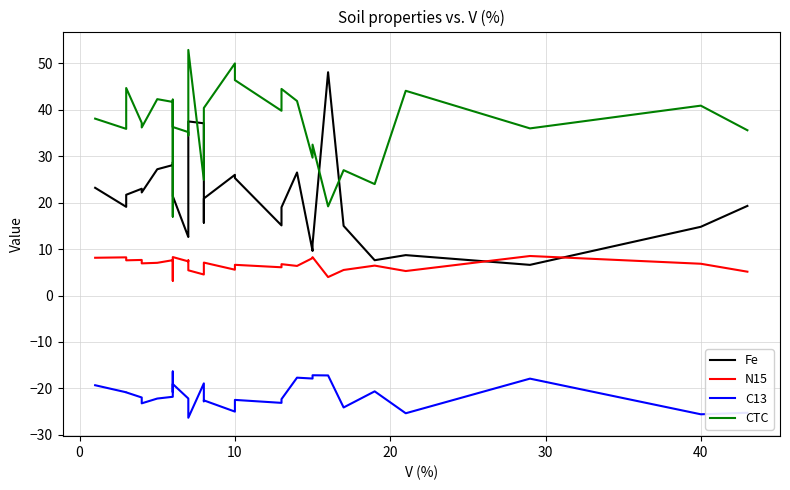

True or false: C13 has a value of -14.1 at 40.

False